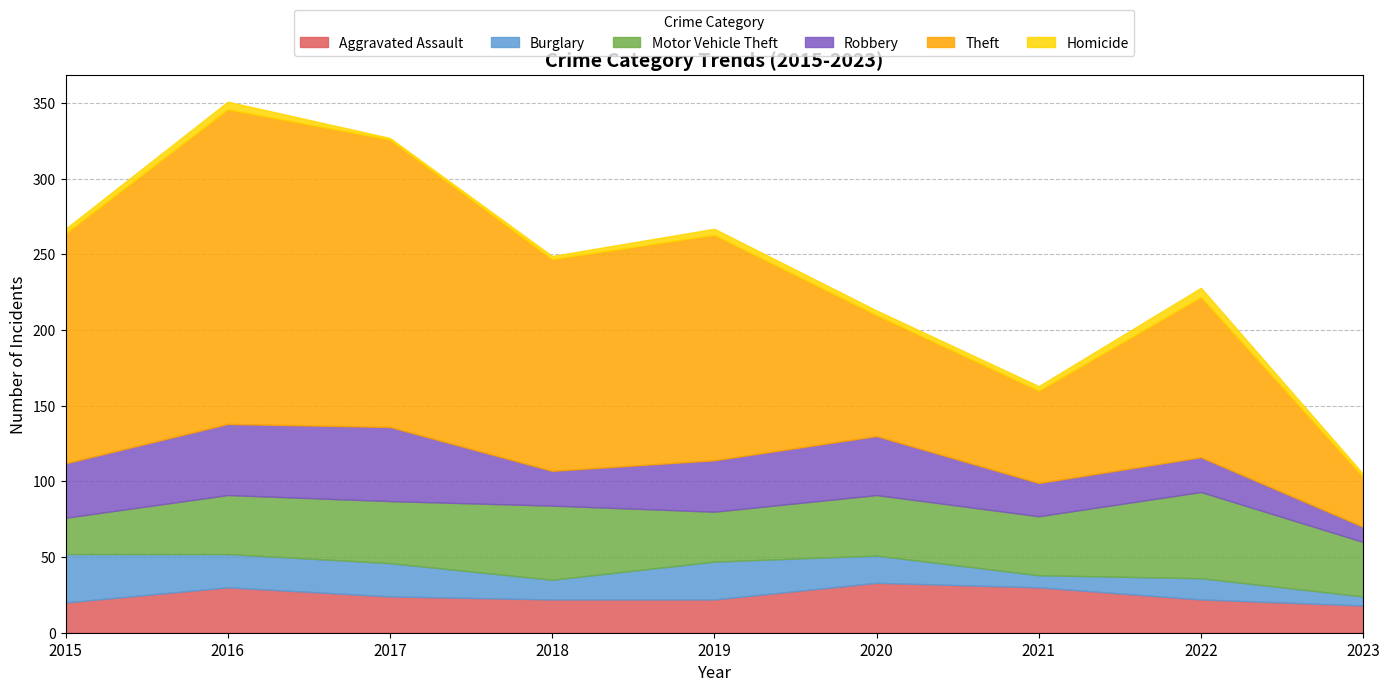

What is the difference between the second highest and minimum values in the Aggravated Assault series?

12